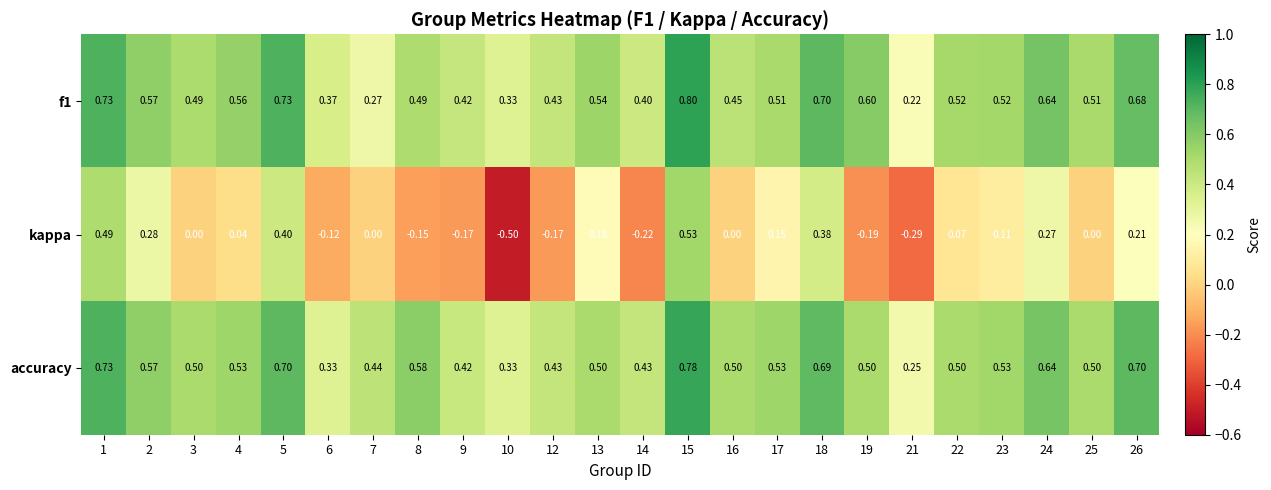

Which series has the widest spread of values?

kappa